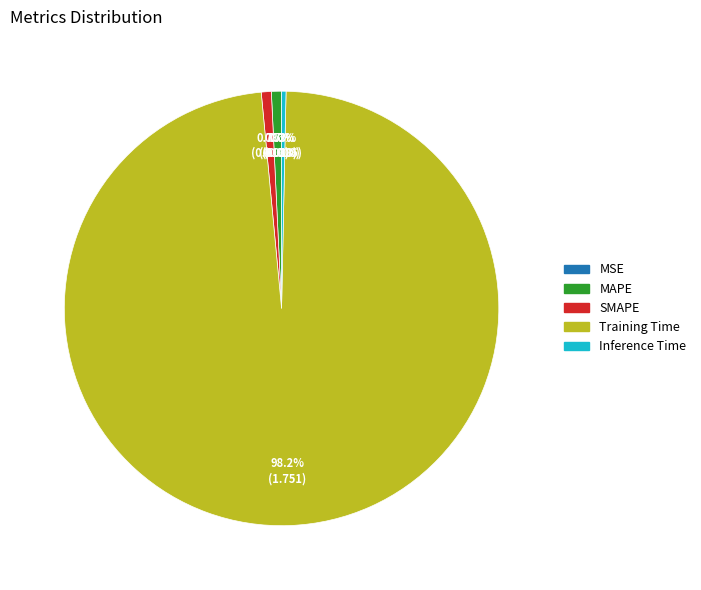

What percentage is NOT represented by MAPE?

99.3%